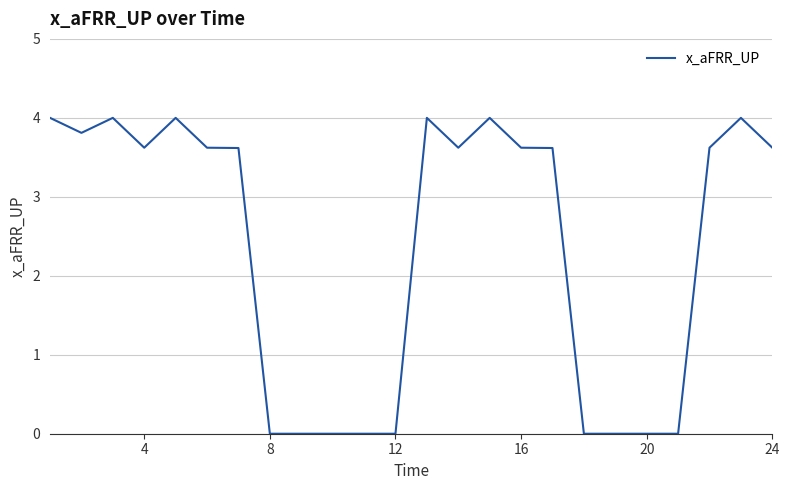

What is the greatest value displayed?

4.0